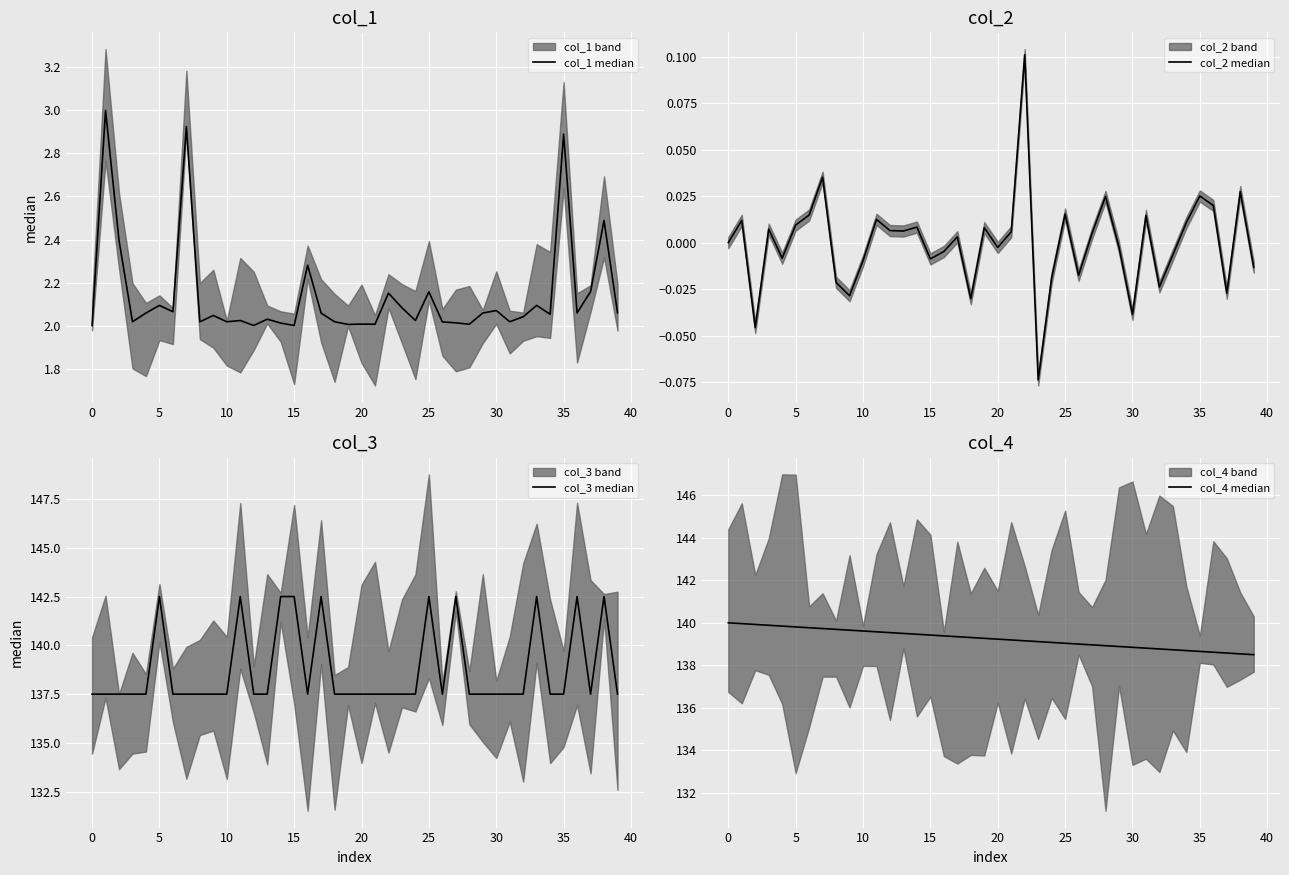

How many interior local valleys does the col_2 median series have?

12